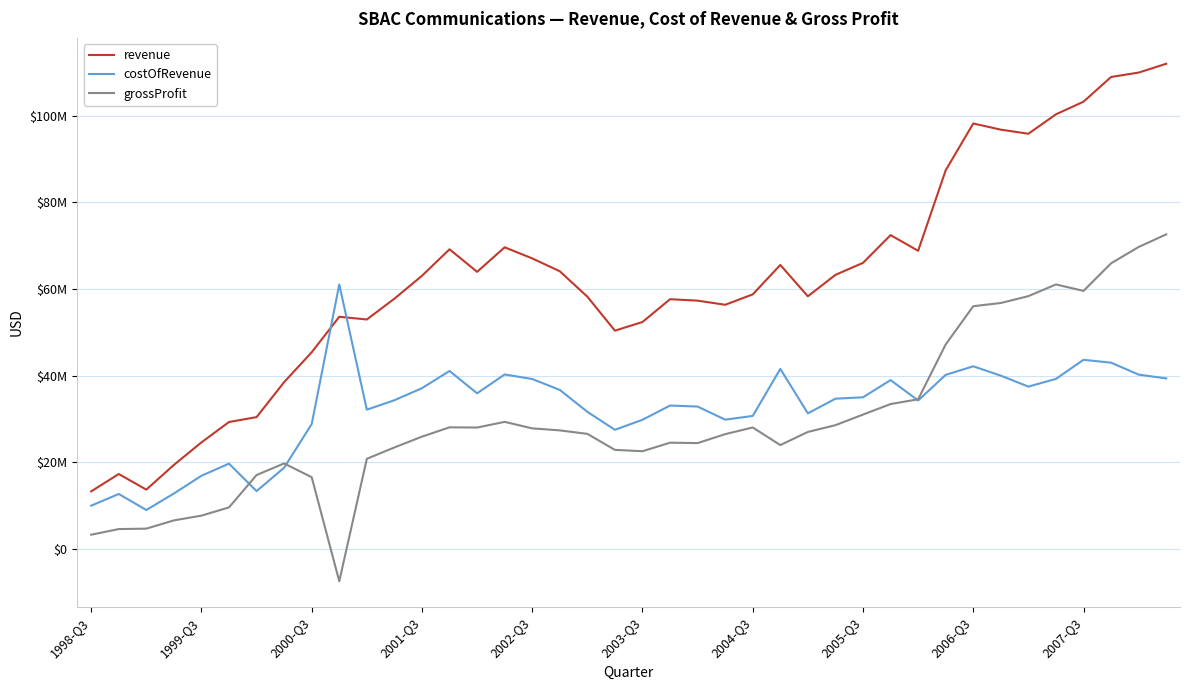

What are all the series names shown in the legend?

revenue, costOfRevenue, grossProfit